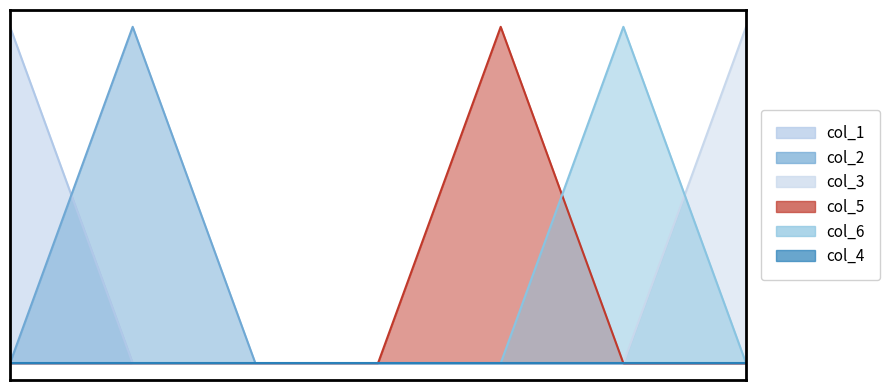

True or false: col_5 has more than 1 points higher than both neighbors.

False